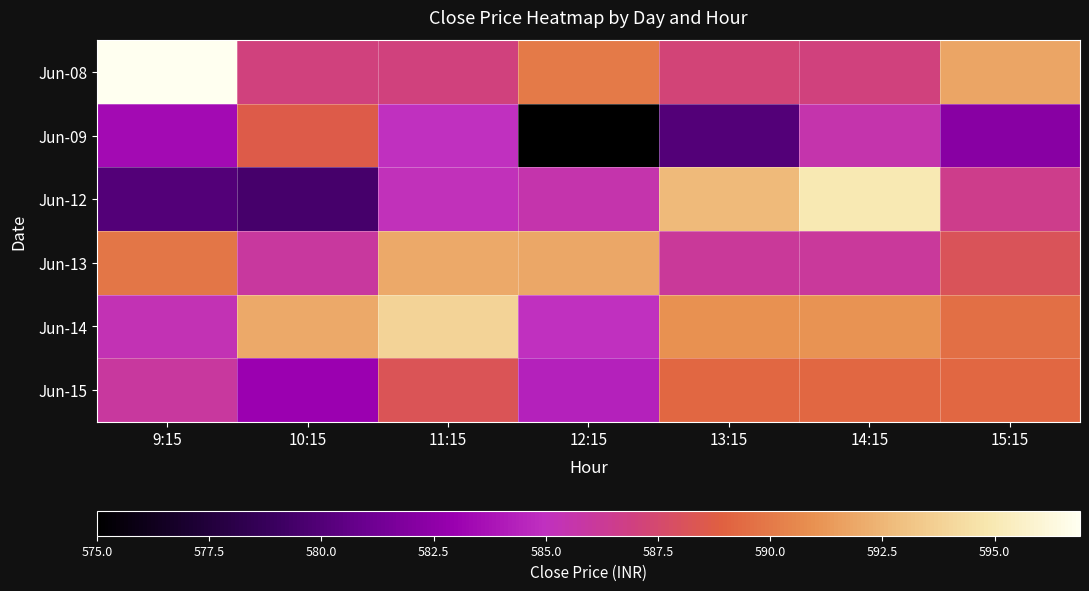

Which label corresponds to the smallest value in the chart?

12:15